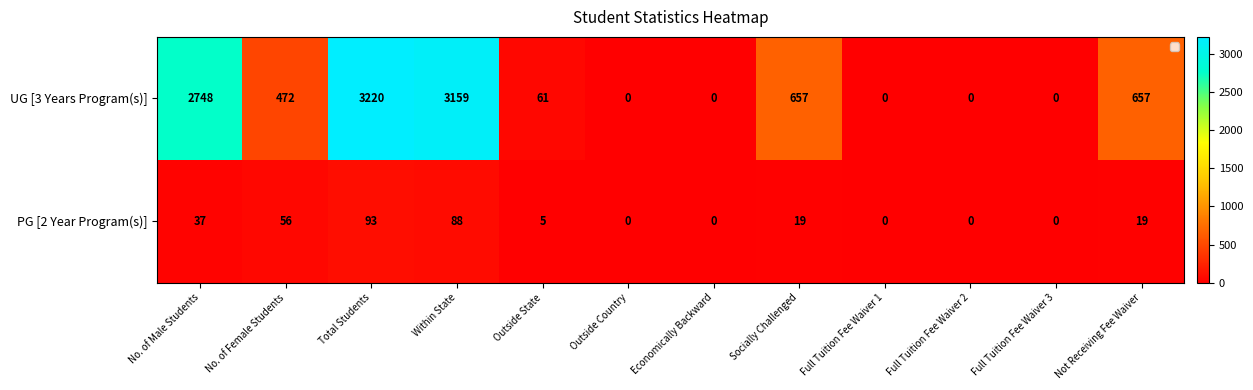

What is the sum of the PG [2 Year Program(s)] values at Within State and Full Tuition Fee Waiver 1?

88